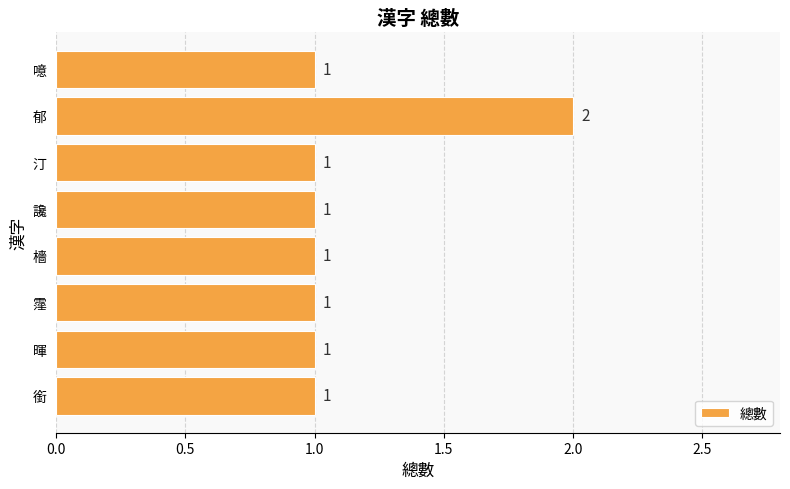

Approximately how many times larger is the value at 暉 compared to 郁?

0.5